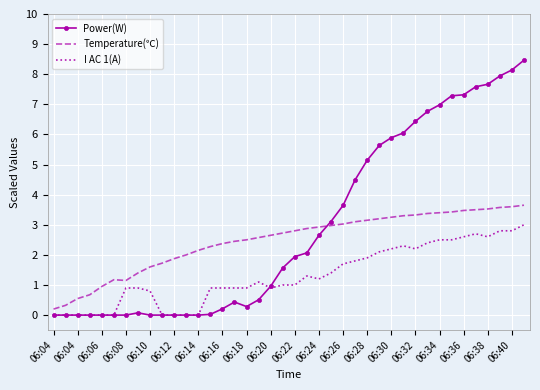

Which series has the widest spread of values?

Power(W)